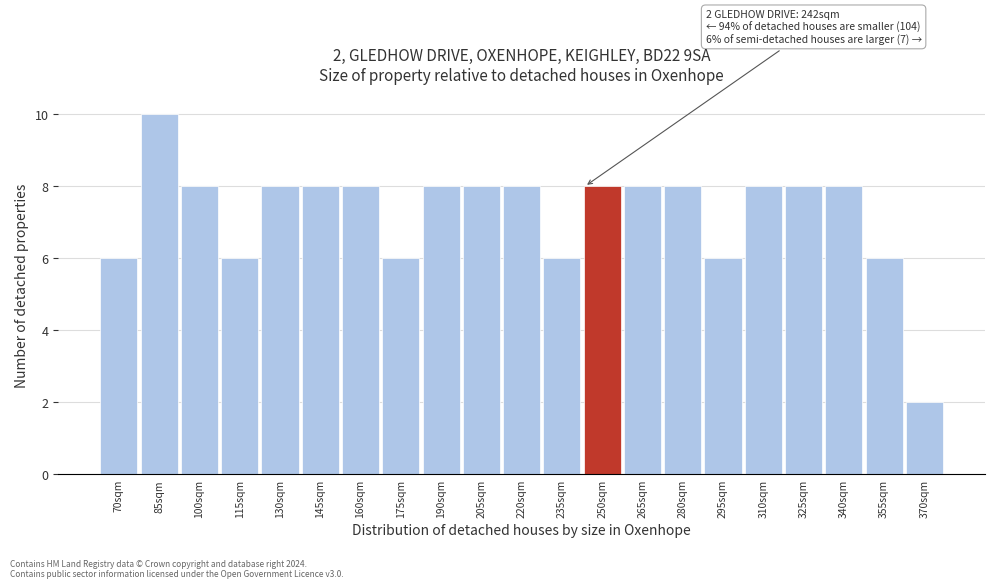

Which range on the x-axis has the tallest bar?

78 to 93